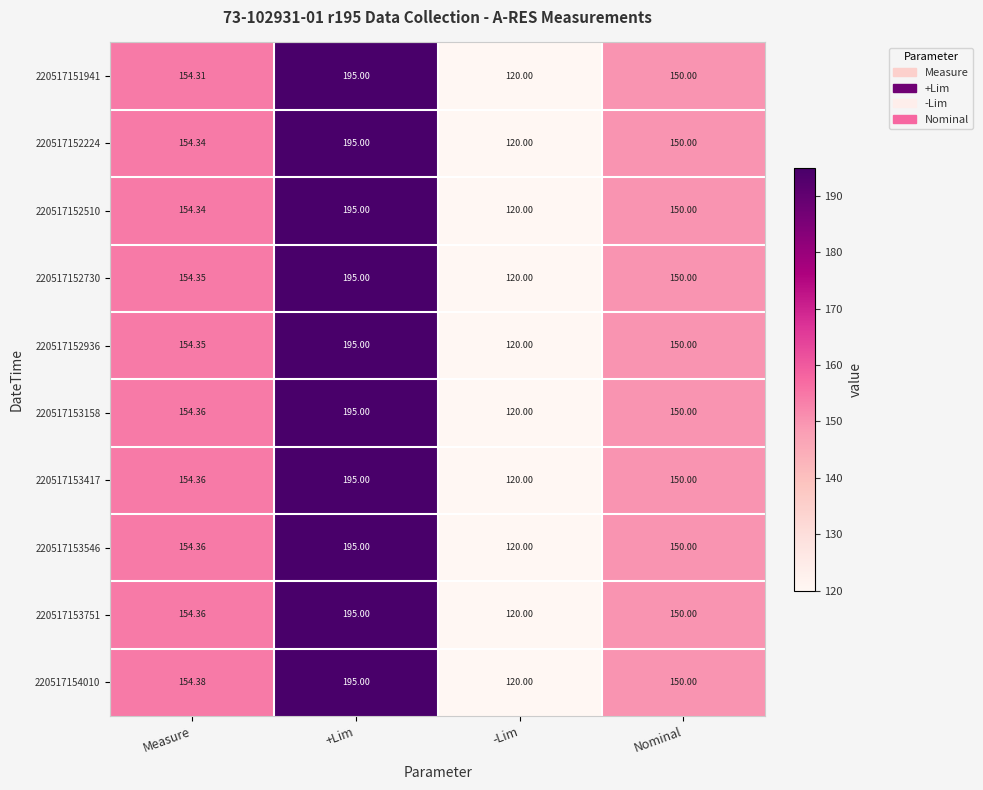

At which label does 220517153546 first exceed 154?

Measure